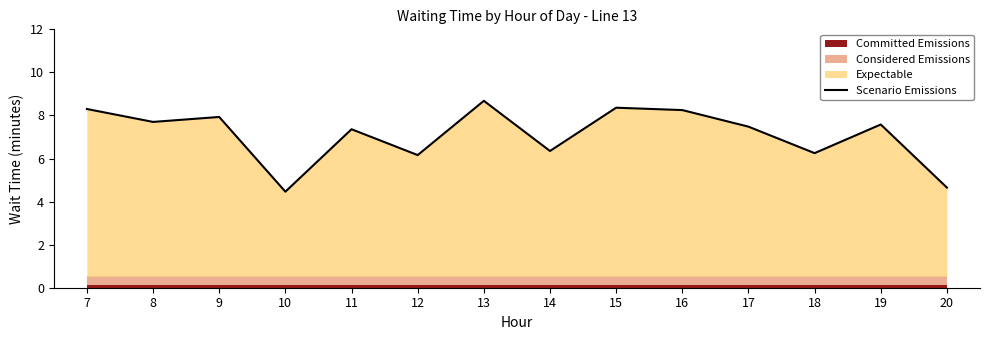

Which category has the lowest value across all series?

10